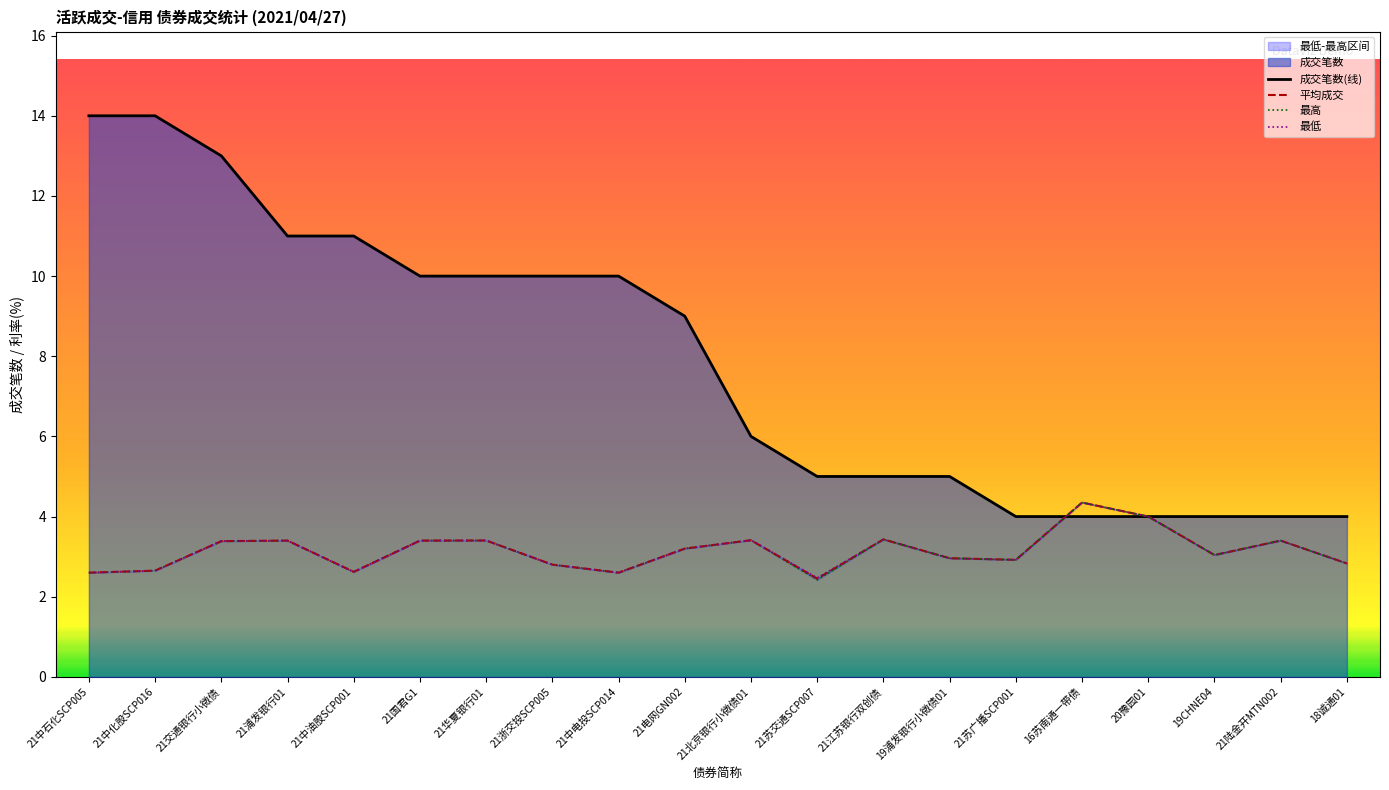

How many values in the 最低 series are below 3?

9